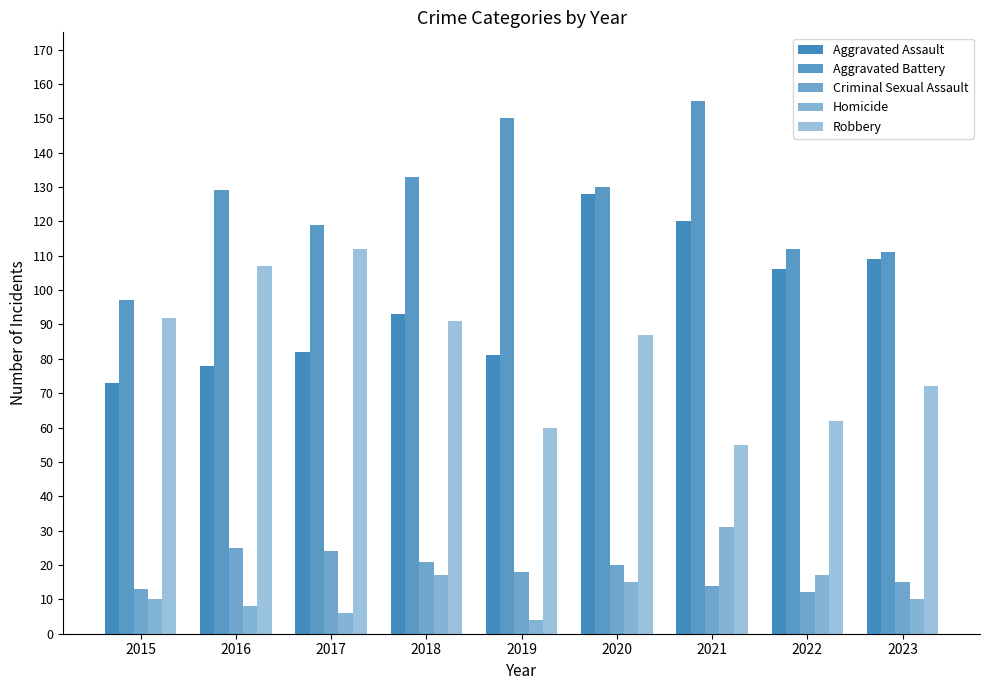

Does the chart contain stacked bars?

No